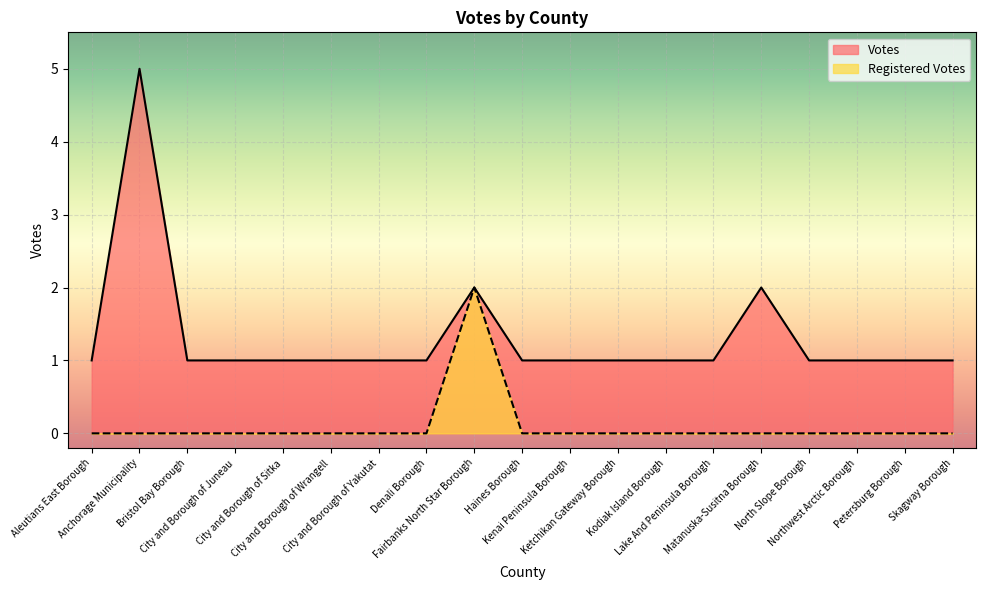

How many lines are shown in the chart?

2